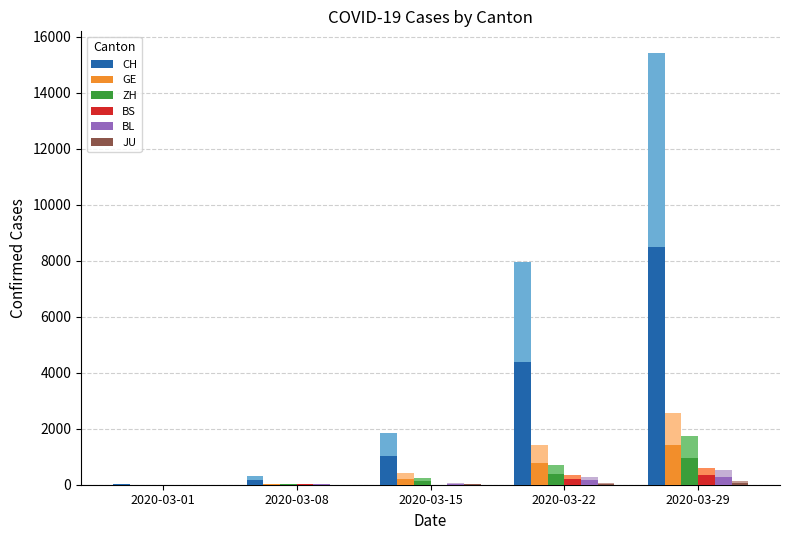

What are all the series names shown in the legend?

CH, GE, ZH, BS, BL, JU